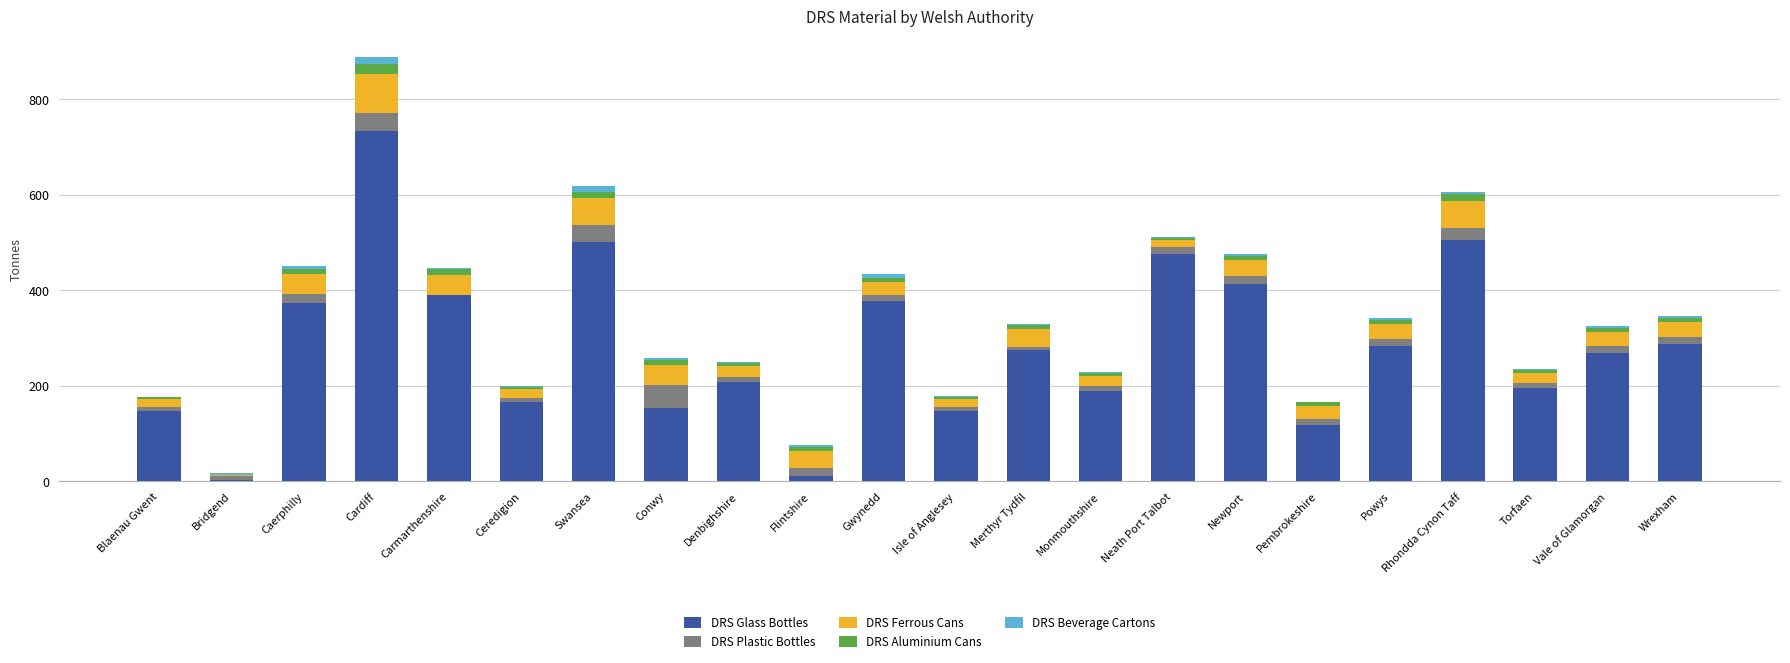

True or false: DRS Glass Bottles has a value of 282.6 at Powys.

True